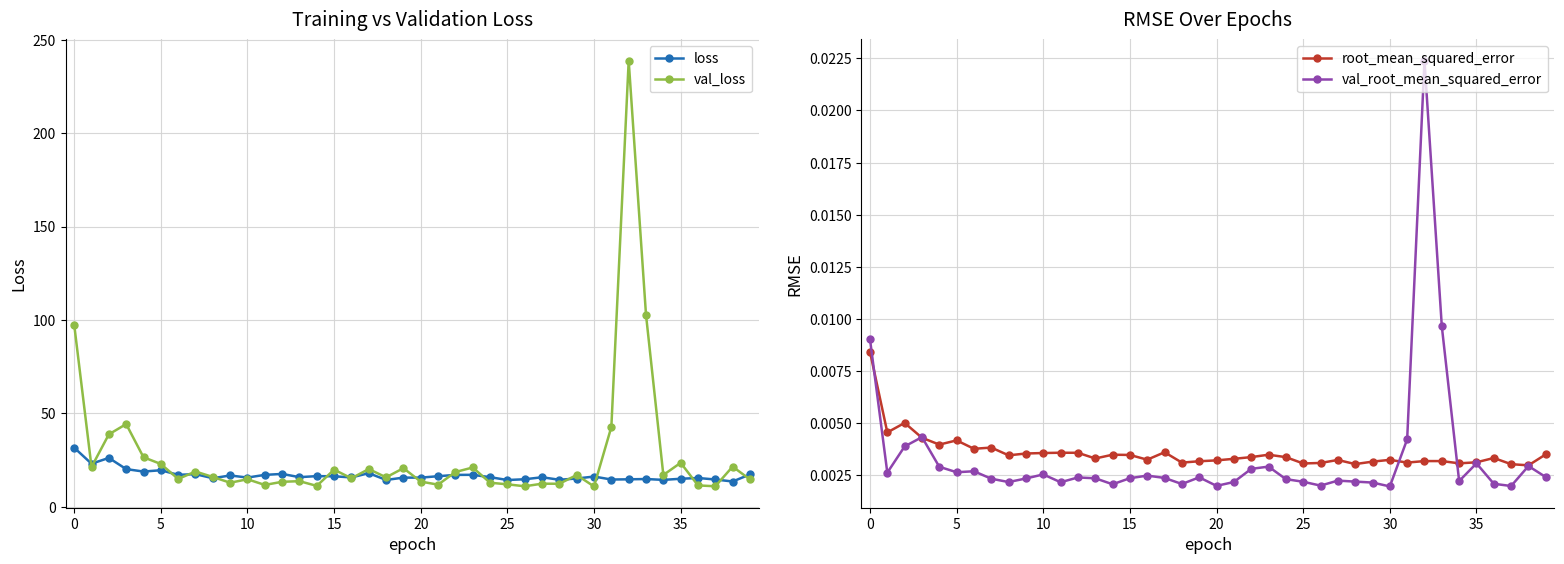

At which category is the sum across all series the highest?

32